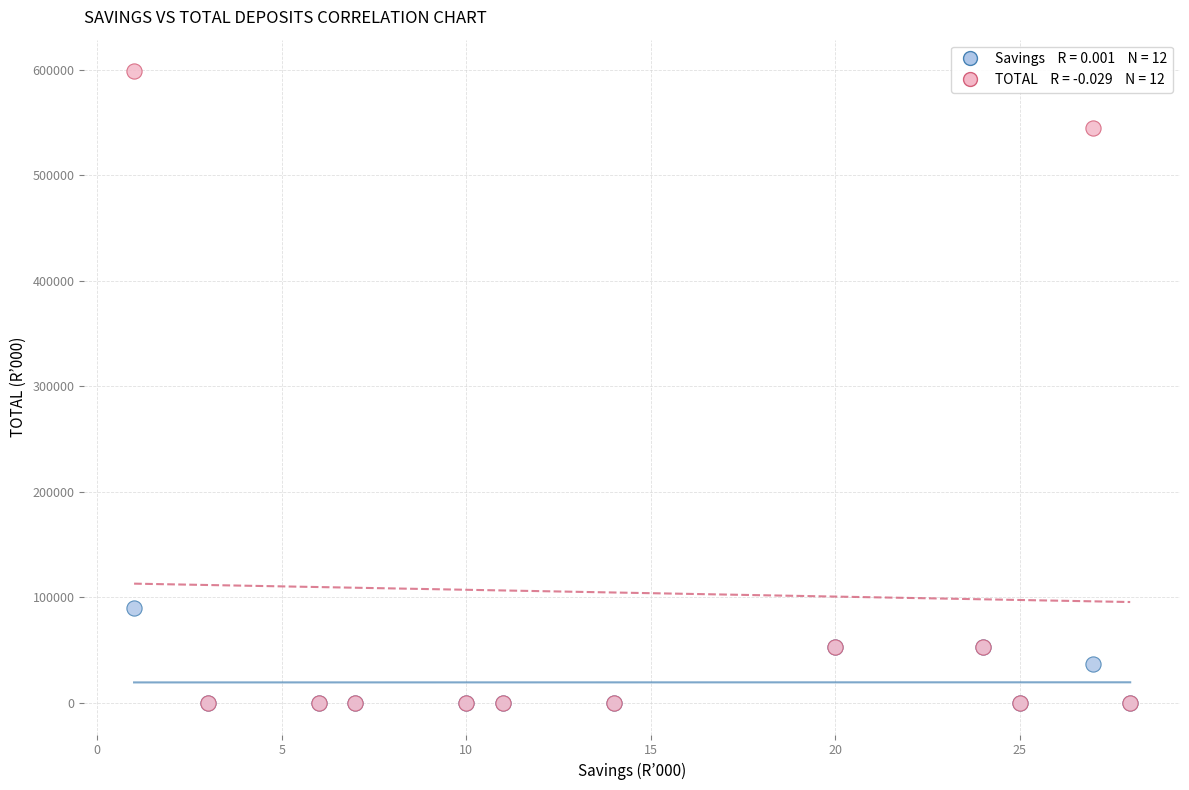

Across all series, what Y value is closest to 299292?

90246.7